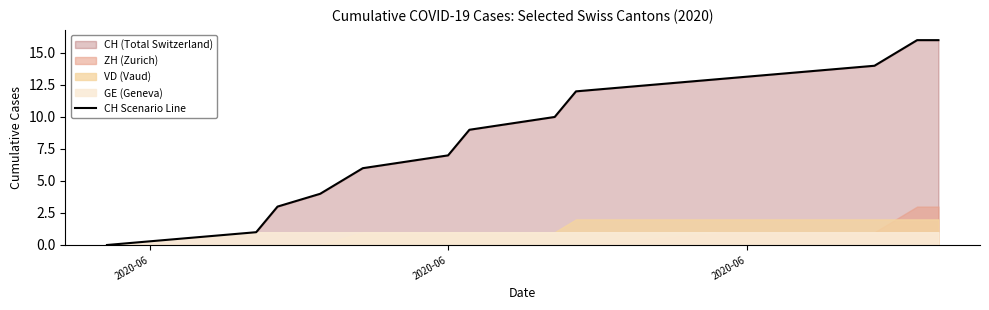

True or false: there are more than 2 points higher than both neighbors.

False